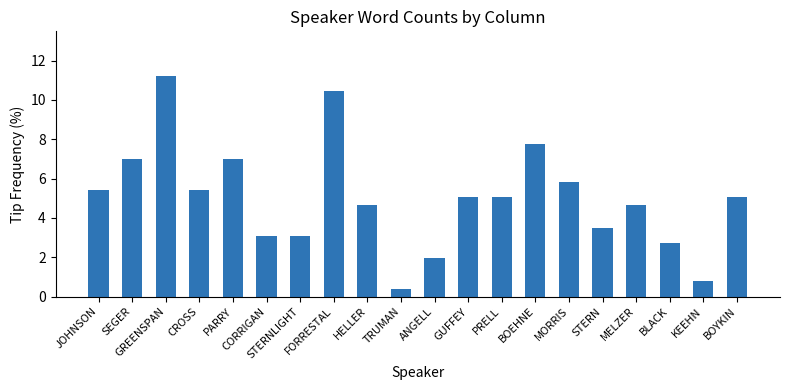

What is the difference between the values at PRELL and PARRY?

1.9